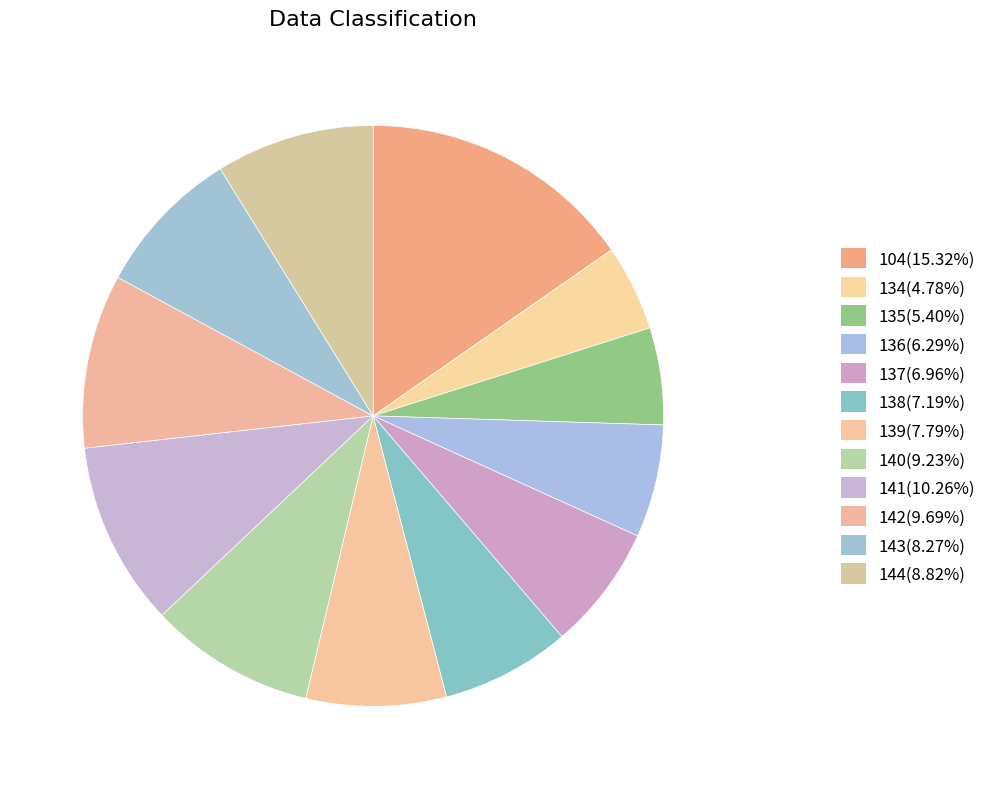

Combined, do 104 and 139 account for over 50%?

No